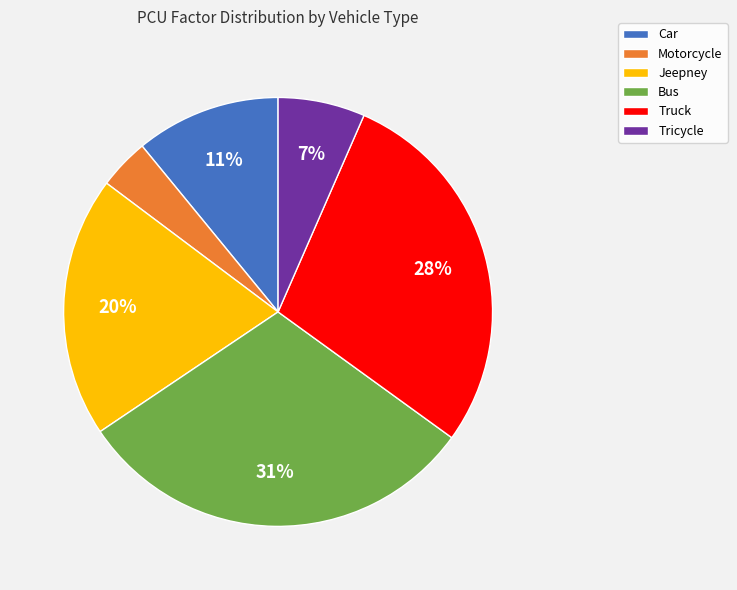

To the nearest percent, what percentage of the pie is Motorcycle?

4%